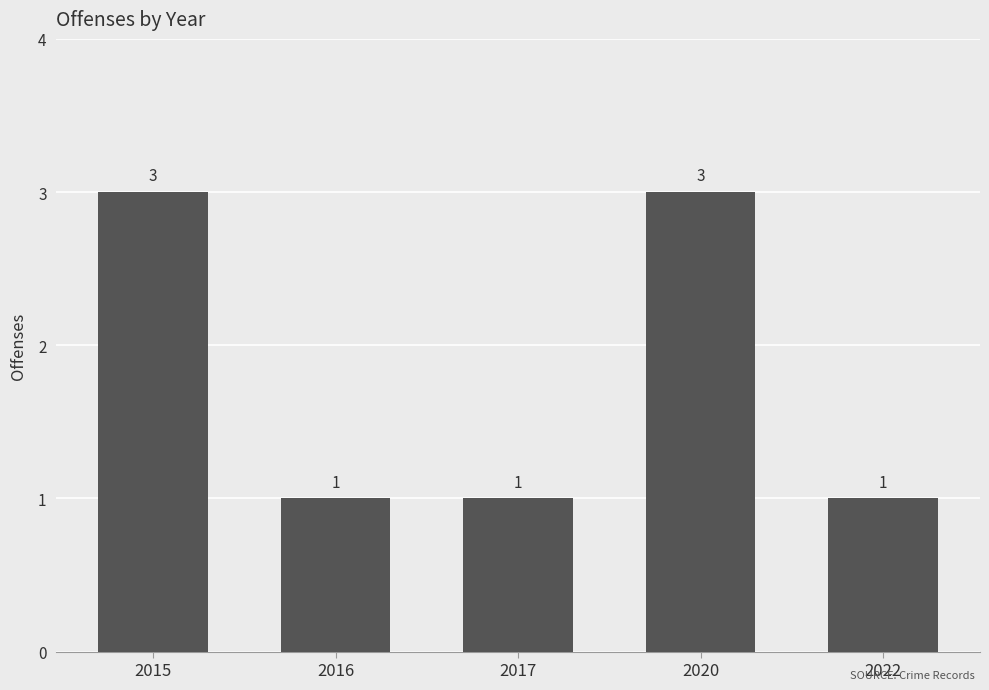

Is it true that the value at 2015 is 2?

False